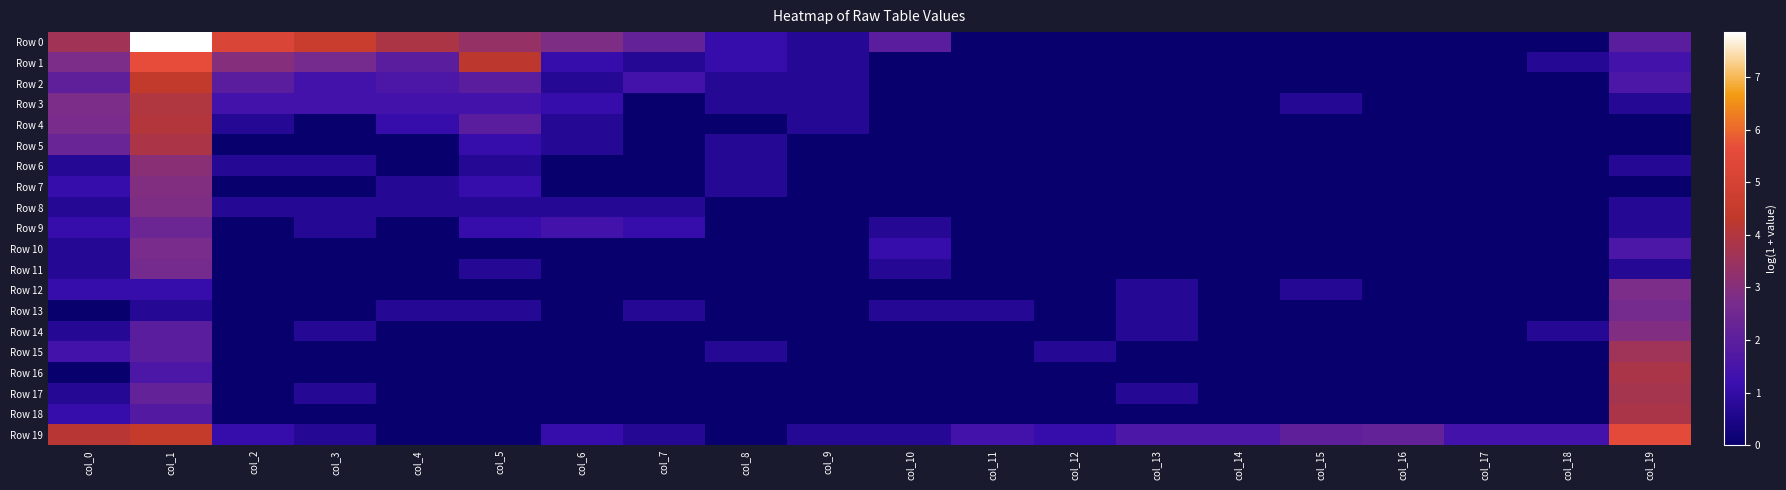

Between col_8 and col_14, which series saw the biggest shift?

Row 19